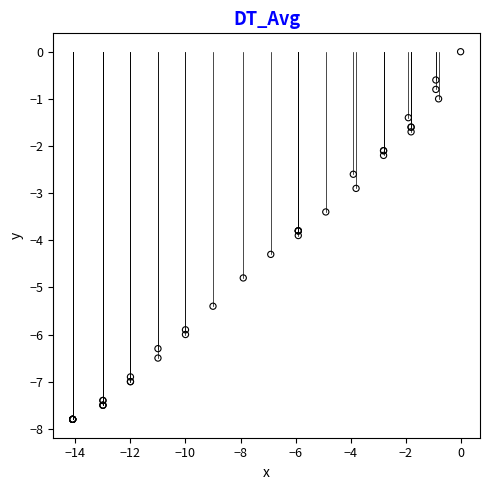

What Y value in the scatter plot is closest to -3?

-2.9